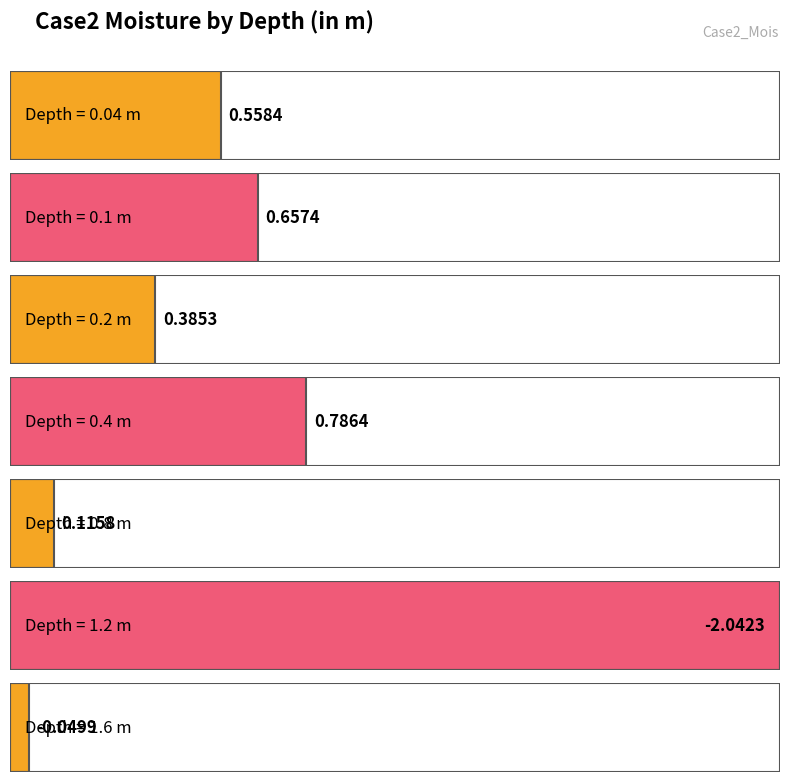

What is the value of the 5th bar from the left?

0.1